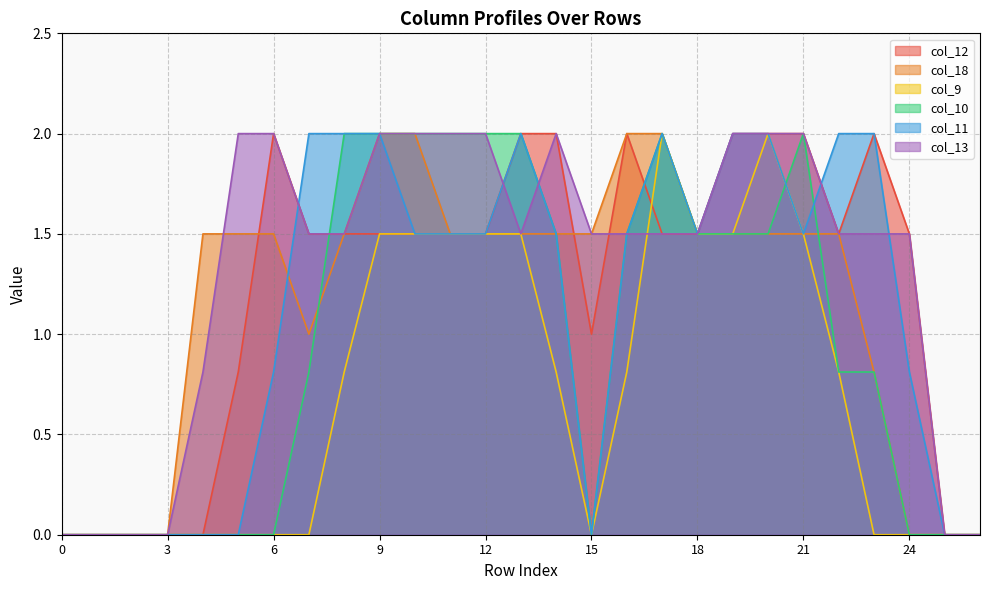

What is the sum of all col_10 values?

25.9